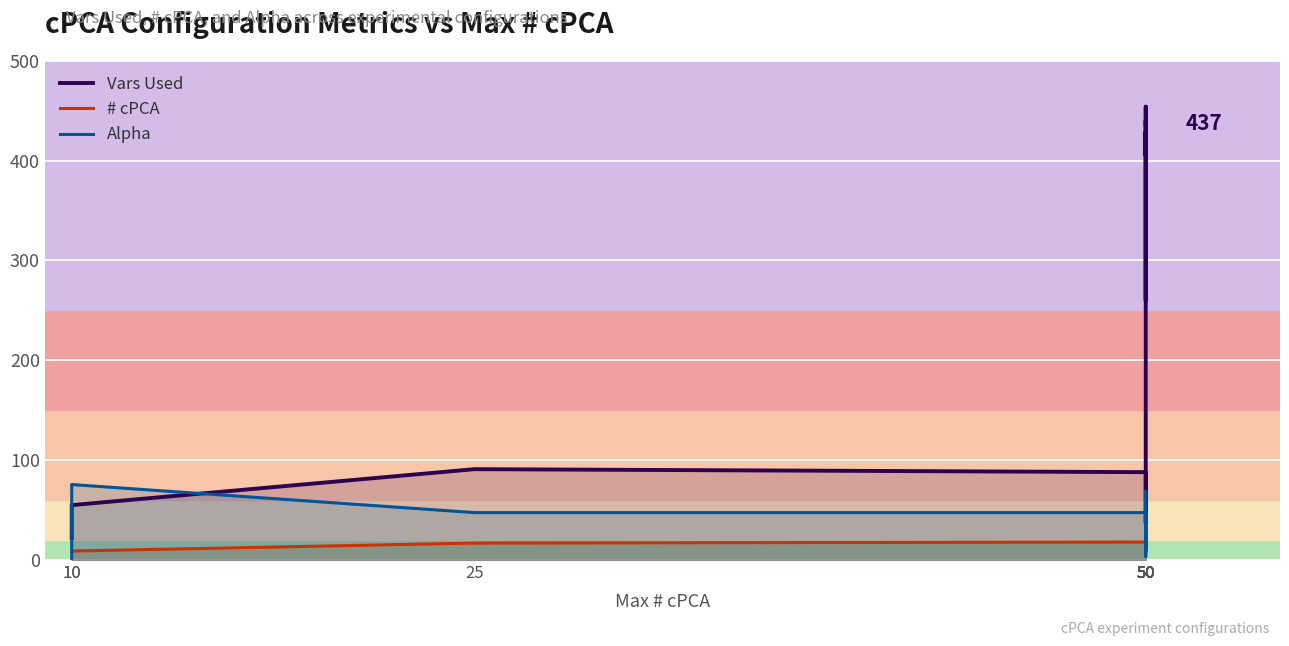

How many intersections are there between Alpha and # cPCA?

3